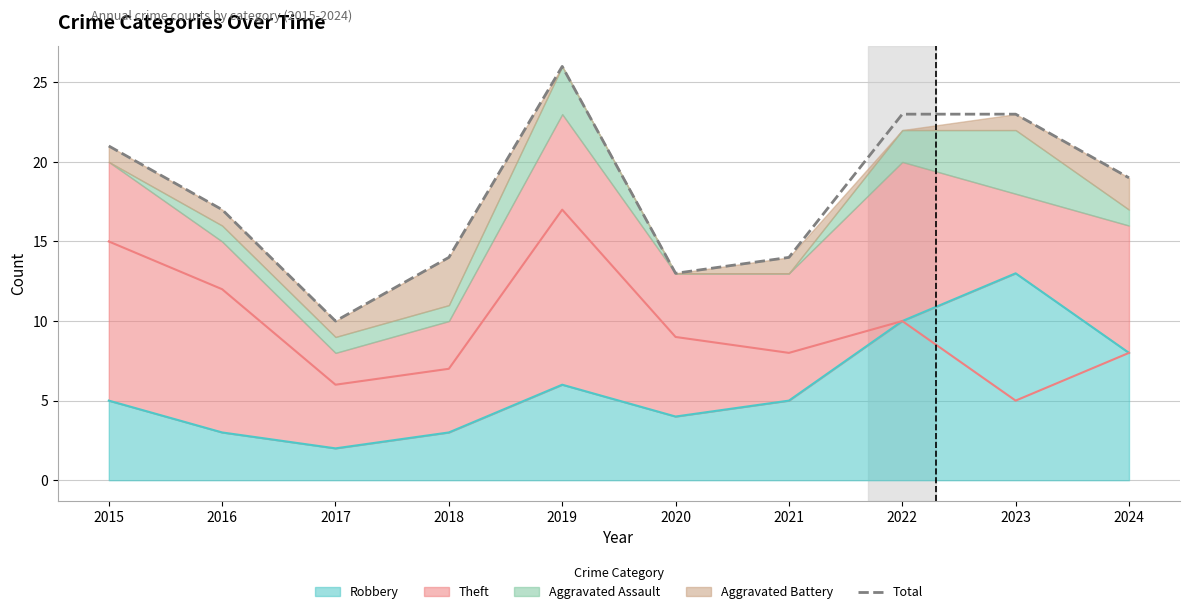

List the labels in order of value, smallest first.

2017, 2020, 2018, 2021, 2016, 2024, 2015, 2022, 2023, 2019